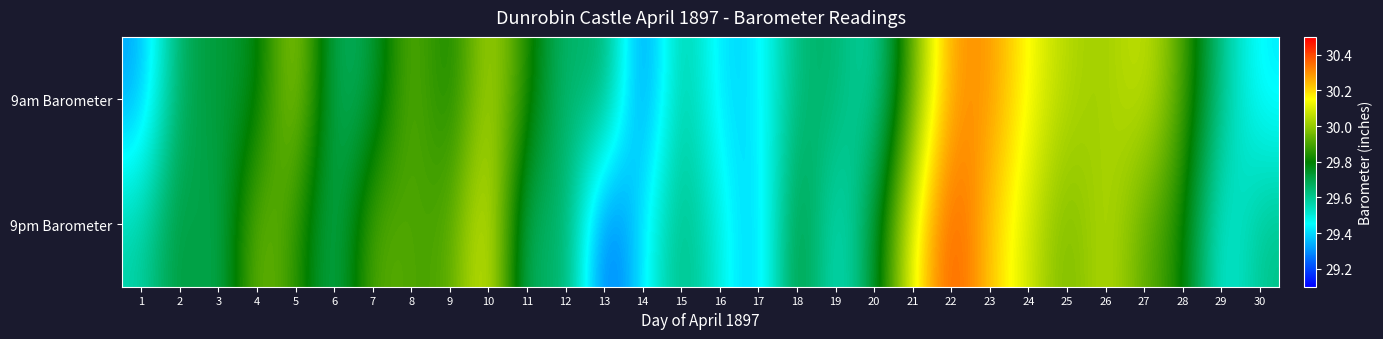

Which series has the widest spread of values?

9pm Barometer